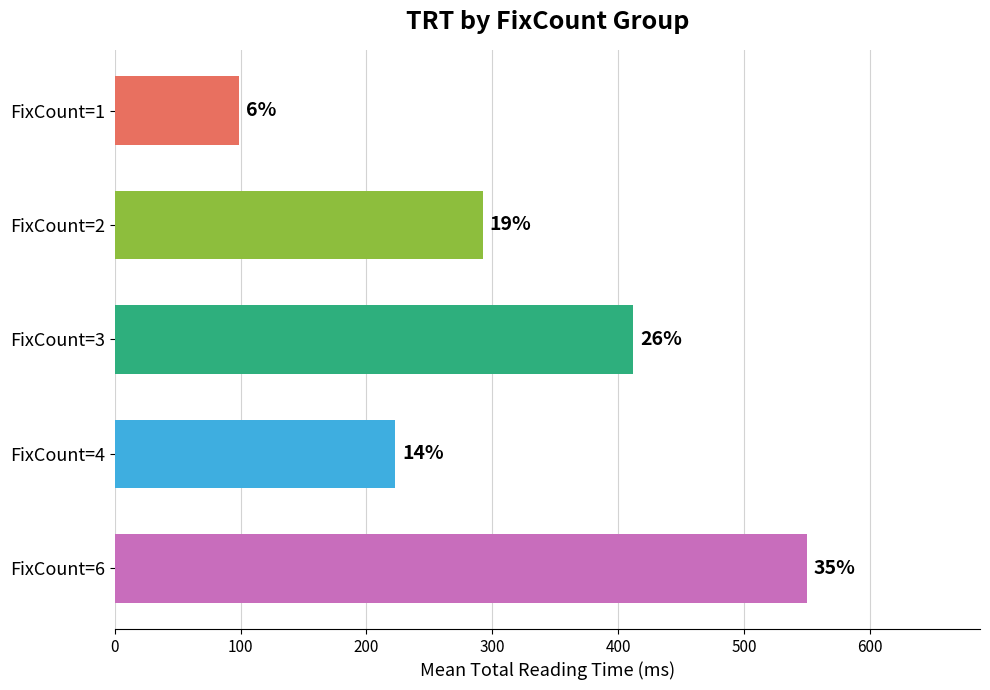

Does the chart contain any negative values?

No